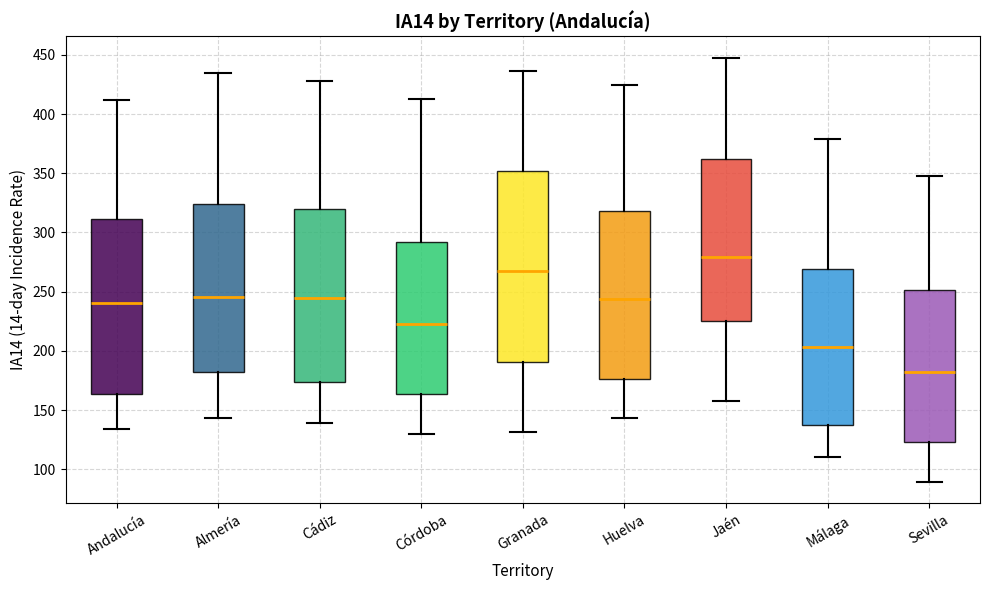

Where does the upper whisker of the box for Jaén end on the y-axis? The values are not printed on the chart, so give them approximately, as read against the axis.

450